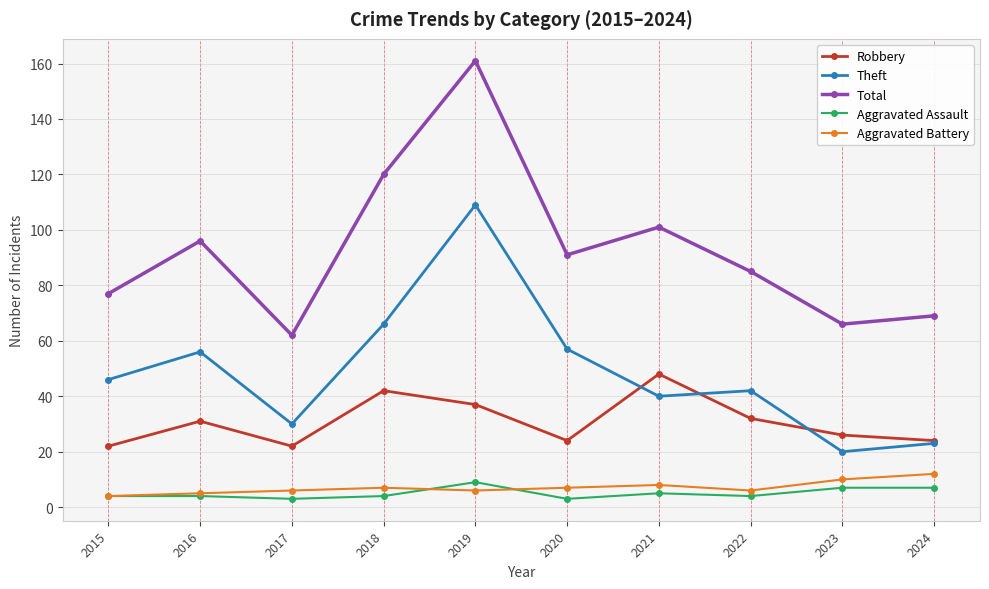

True or false: Robbery and Aggravated Battery intersect in this chart.

False